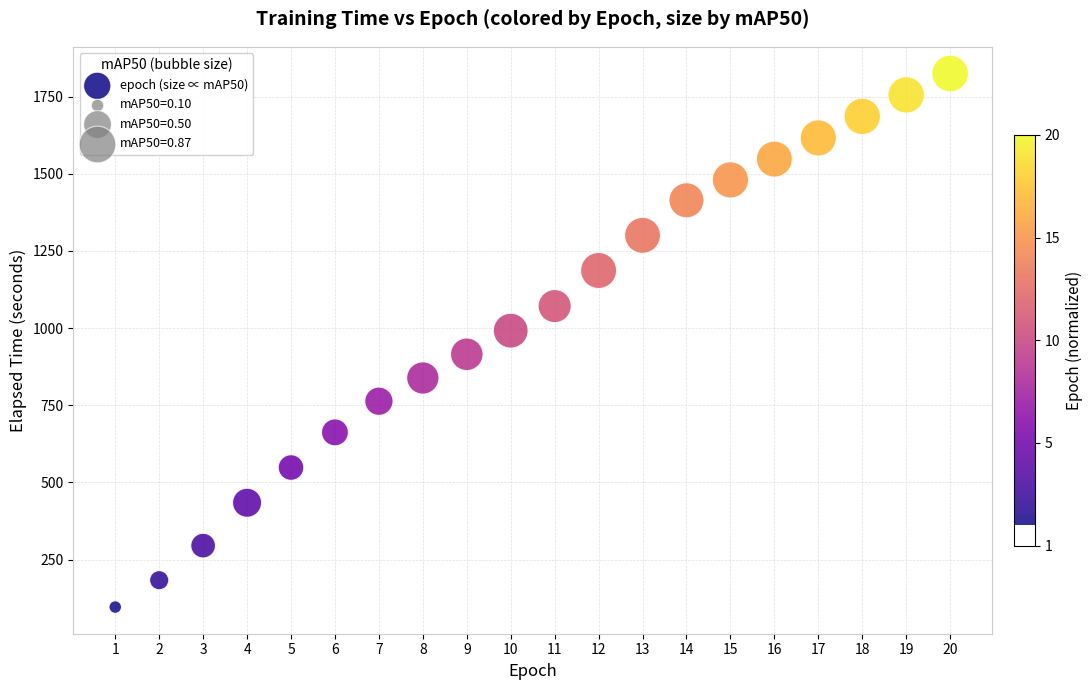

What is the range of X values (max minus min)?

19.0